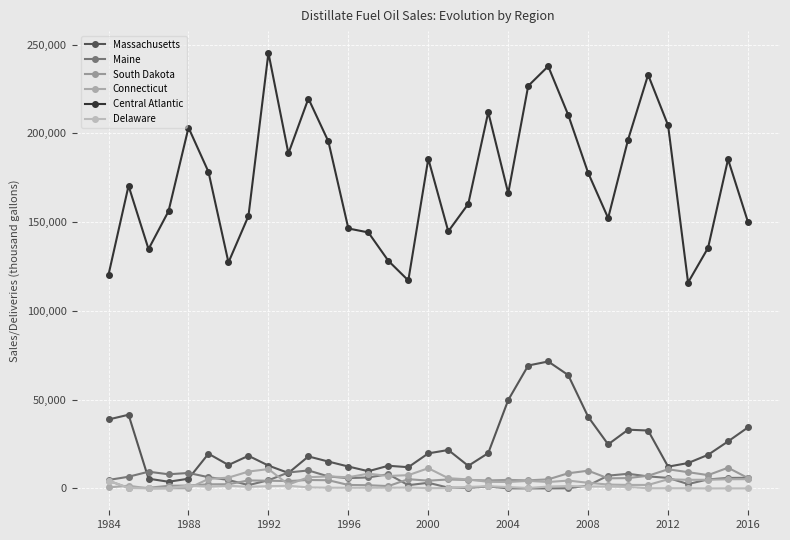

What is the difference between the maximum and minimum values in the Delaware series?

4427